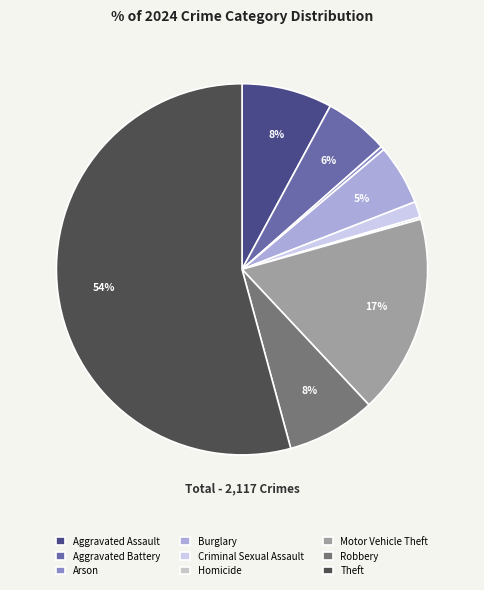

The Robbery slice represents 1% of the pie. True or false?

False